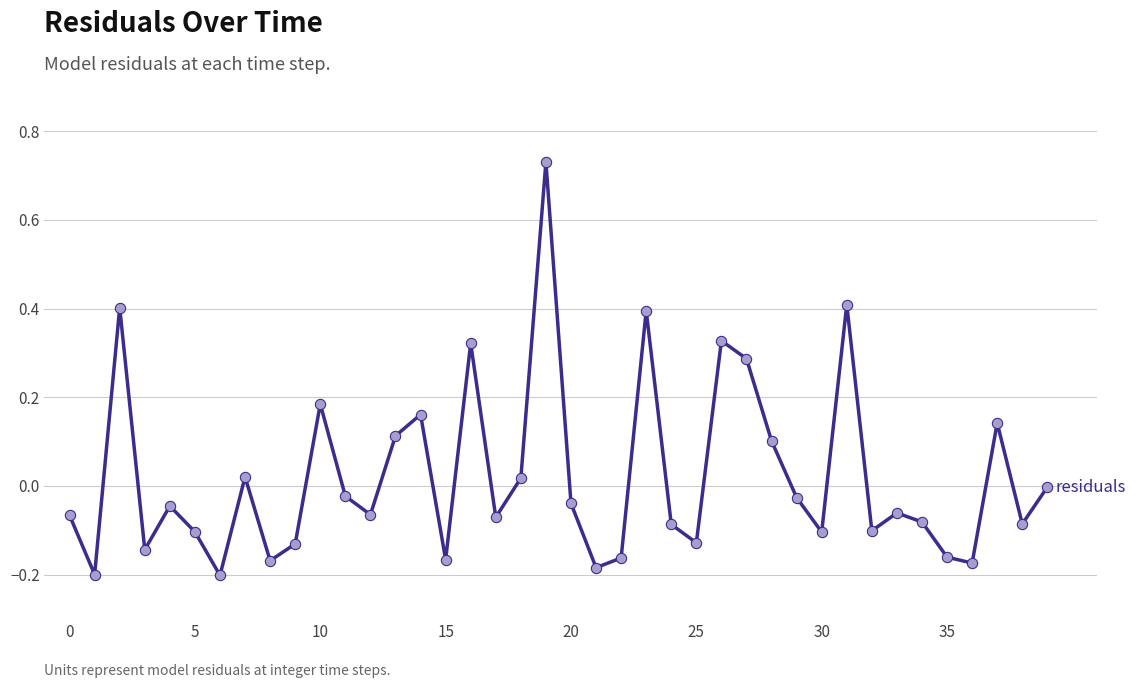

What is the difference between the maximum and minimum values?

0.9